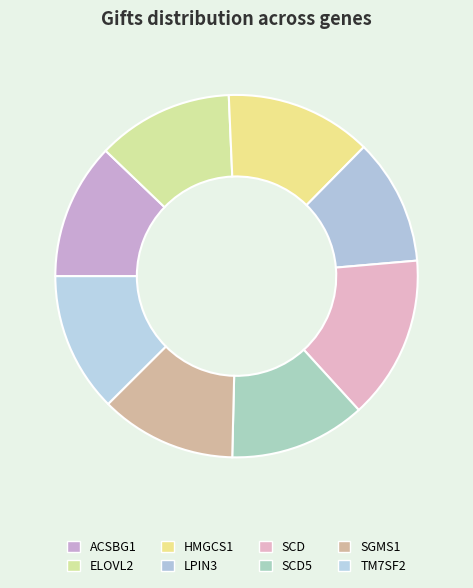

How many slices are in this pie chart?

8